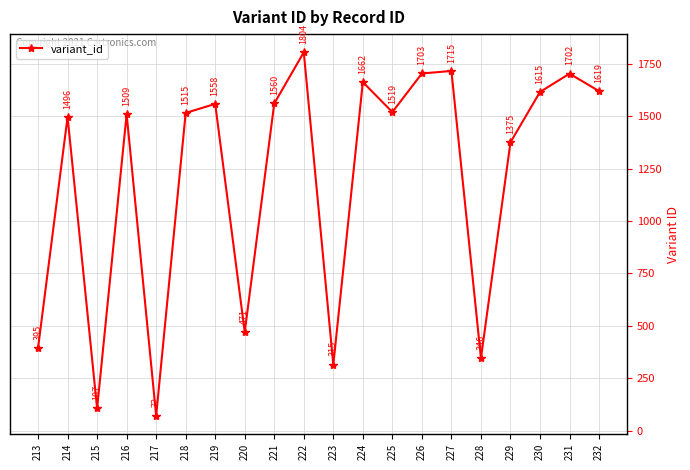

Where is the data nearest to the value 938?

229